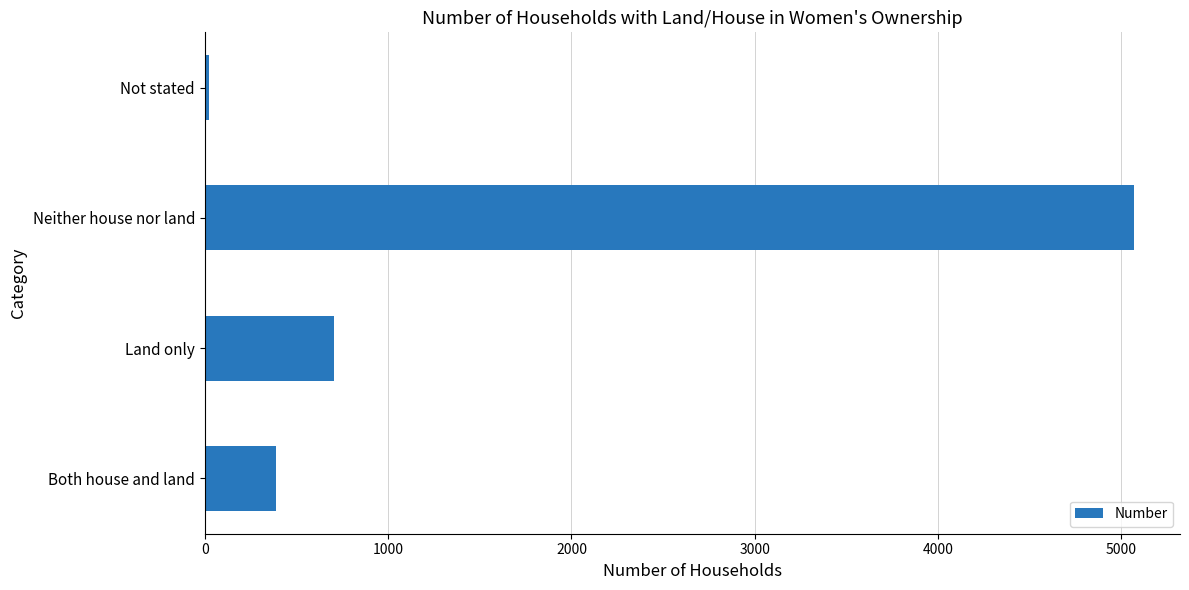

What value does the data have at Land only?

705